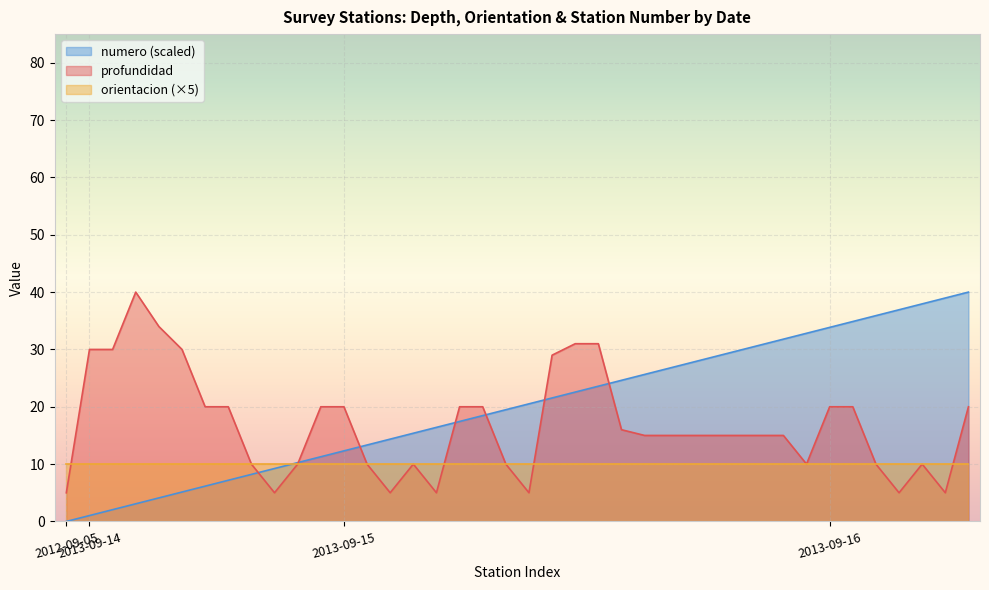

The profundidad series shows 20.0 at 2013-09-16. True or false?

True